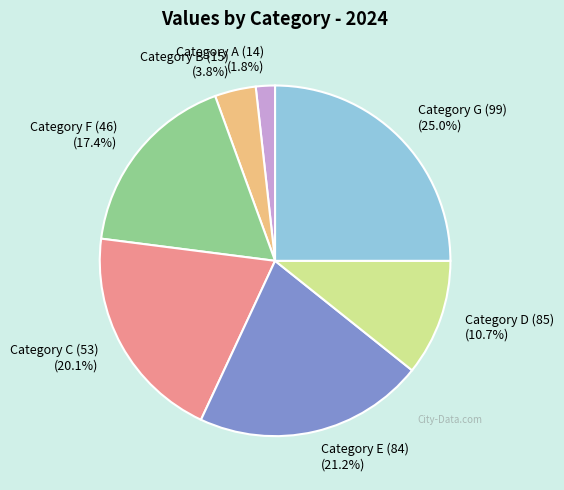

What is the largest slice in the pie chart?

Category G (99)